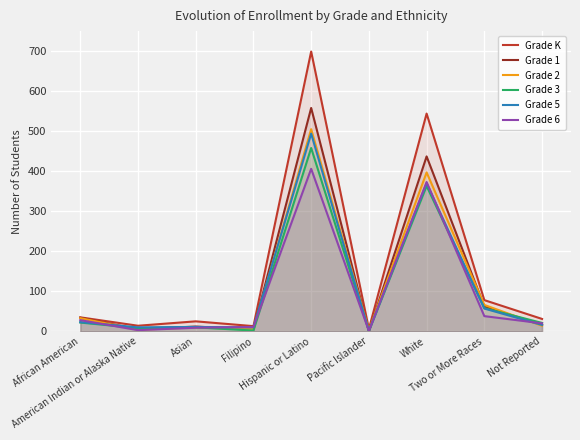

Which series changed the most between American Indian or Alaska Native and White?

Grade K